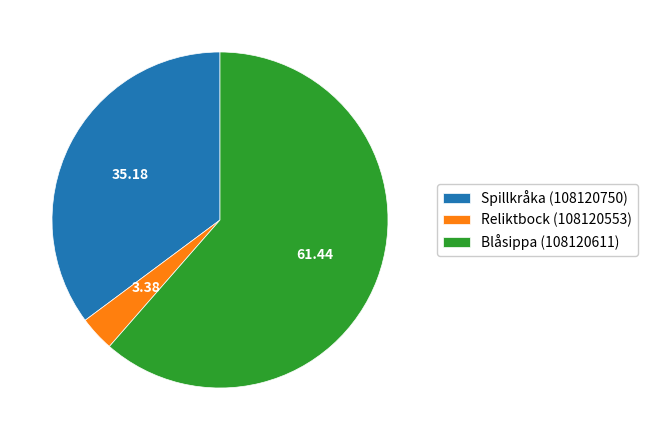

Rank the categories by value from lowest to highest.

Reliktbock (108120553), Spillkråka (108120750), Blåsippa (108120611)